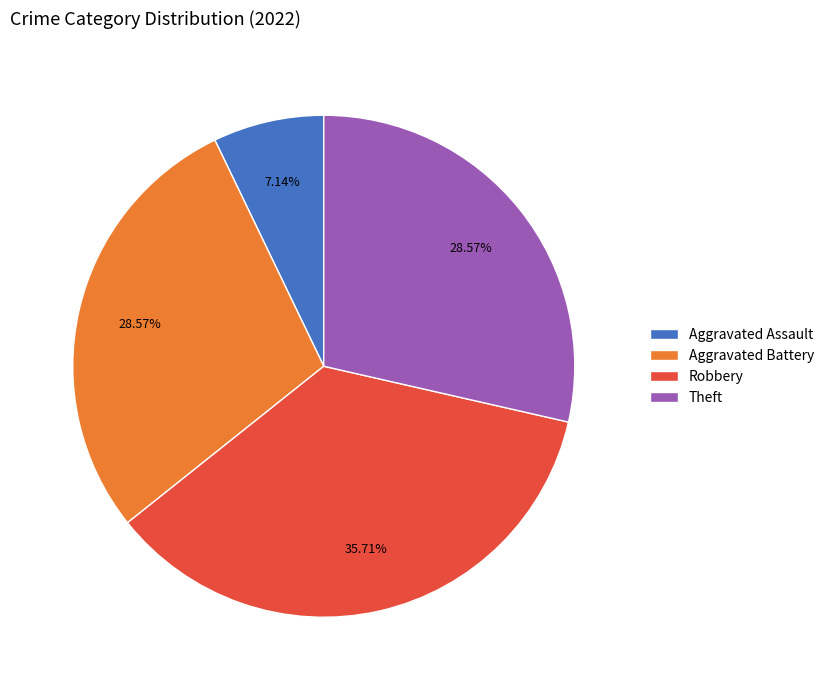

Is the sum of Aggravated Assault and Aggravated Battery greater than half?

No